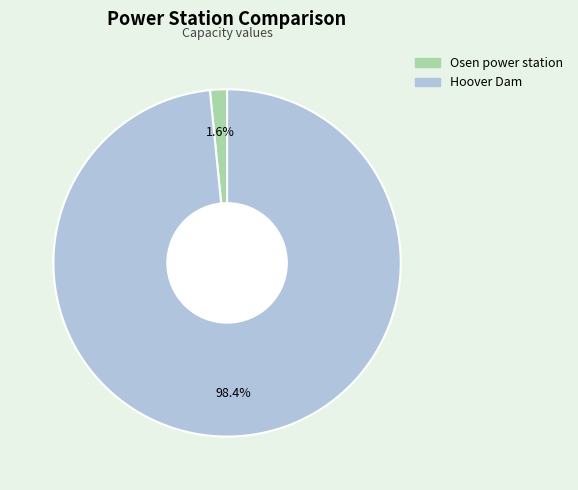

How many slices are in this pie chart?

2